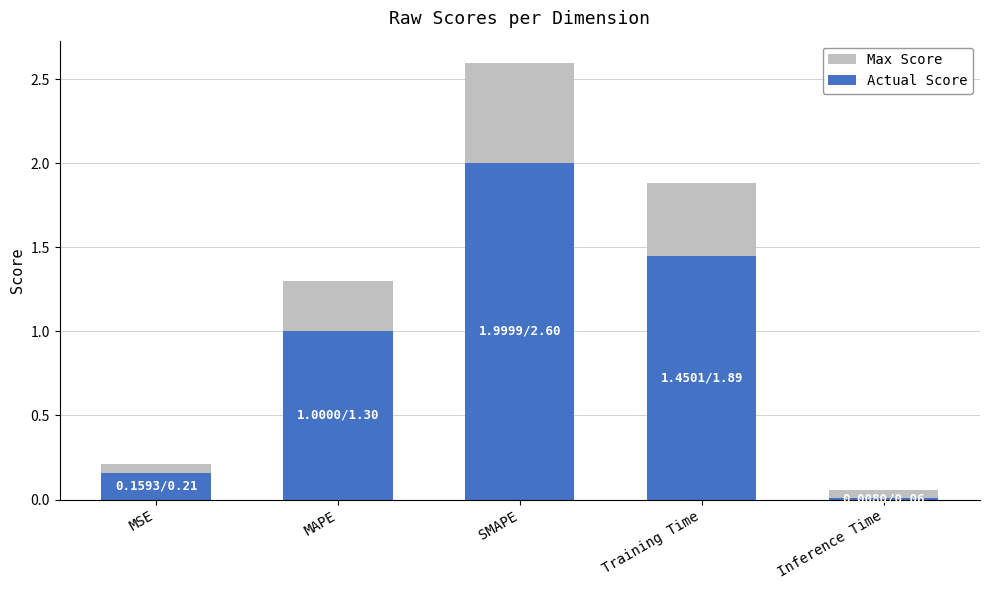

What is the difference between the highest and lowest values at MAPE?

0.3